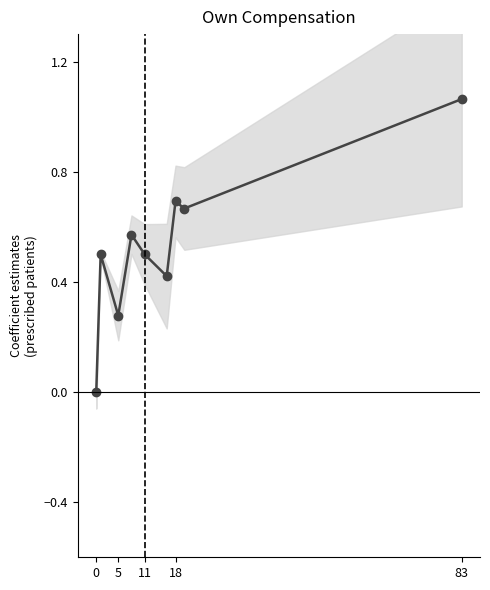

How many lines are shown in the chart?

1